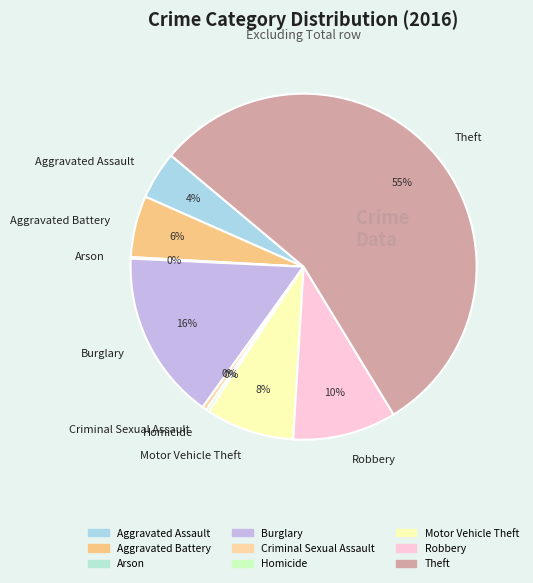

Is it true that Burglary is 16% of the pie?

True